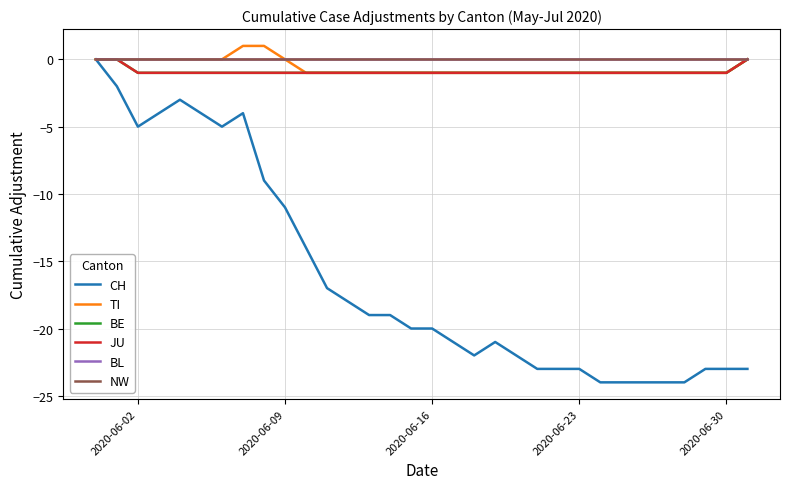

Does the chart display data point markers on the line(s)?

No